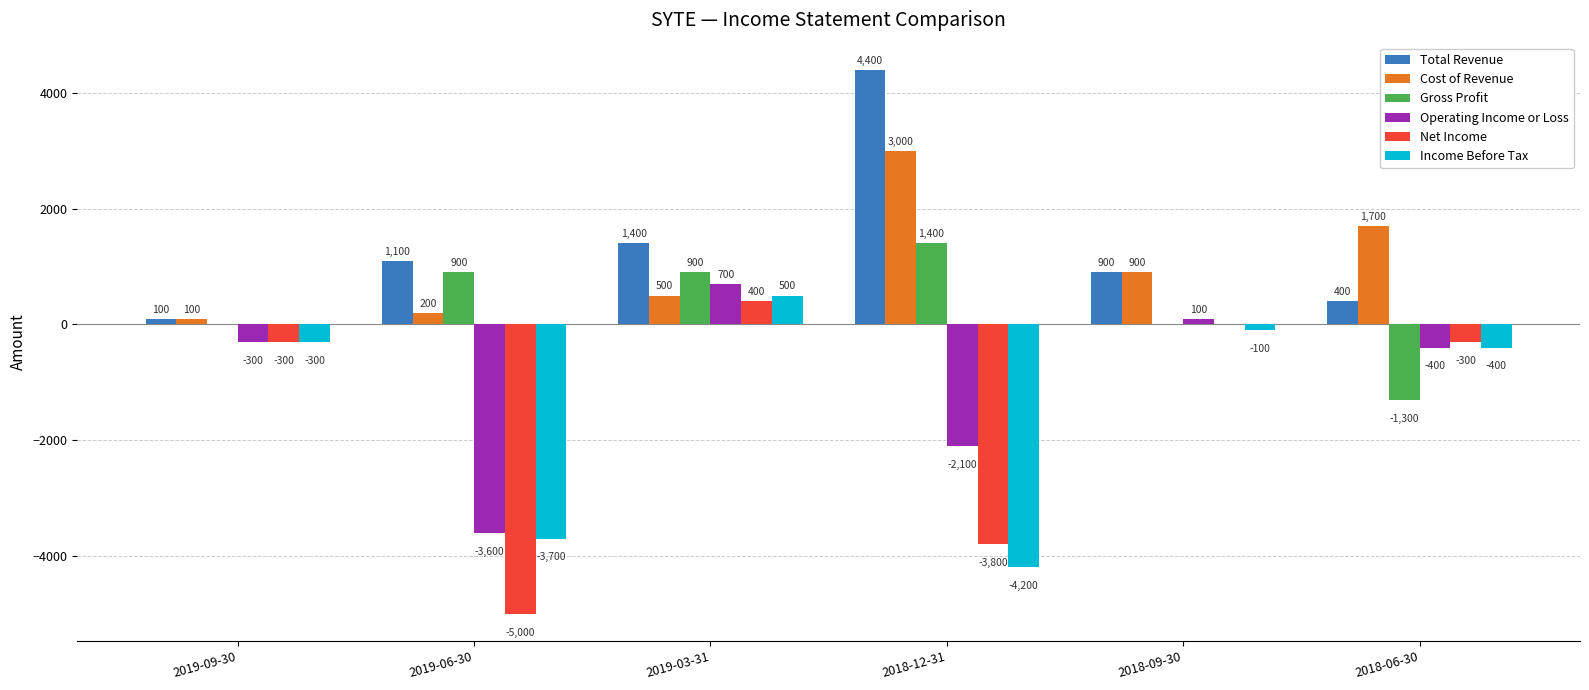

Are the bars grouped side by side (vs. stacked)?

Yes